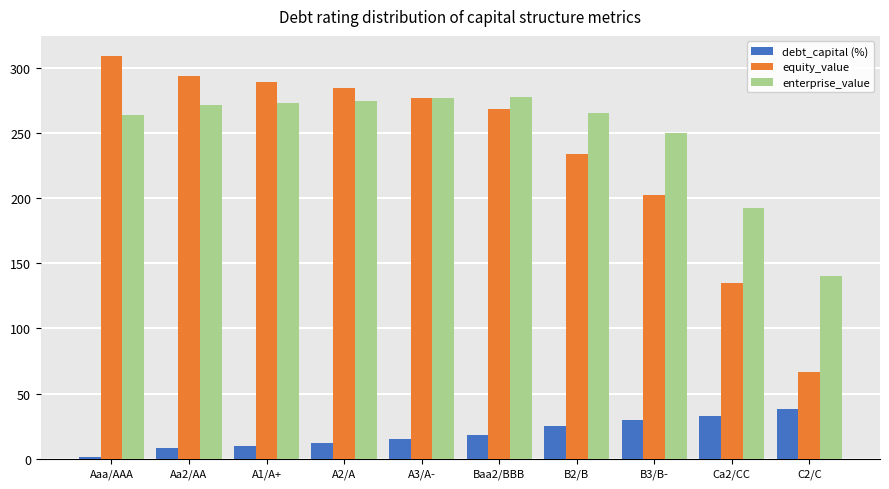

Are the bars horizontal?

No